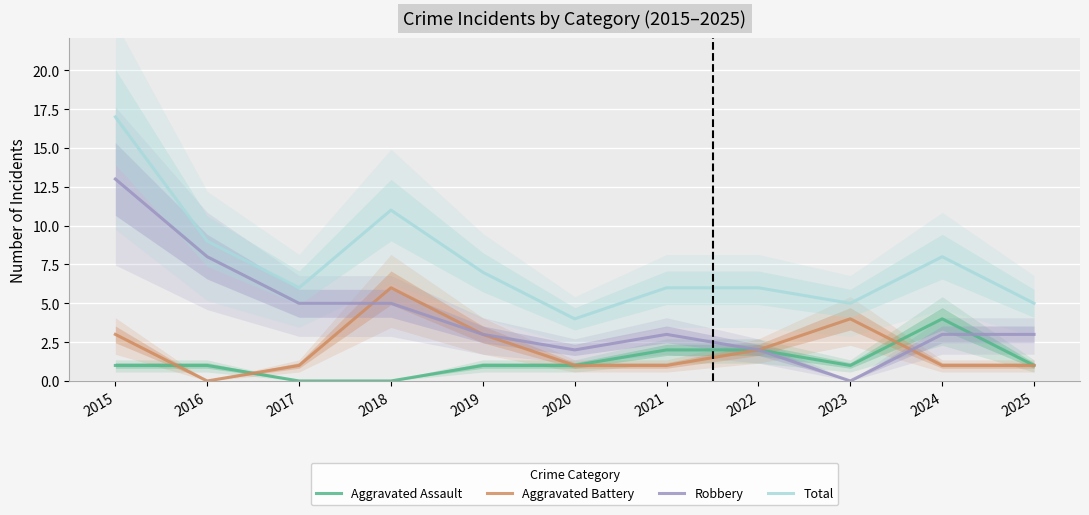

True or false: Total and Aggravated Assault intersect in this chart.

False